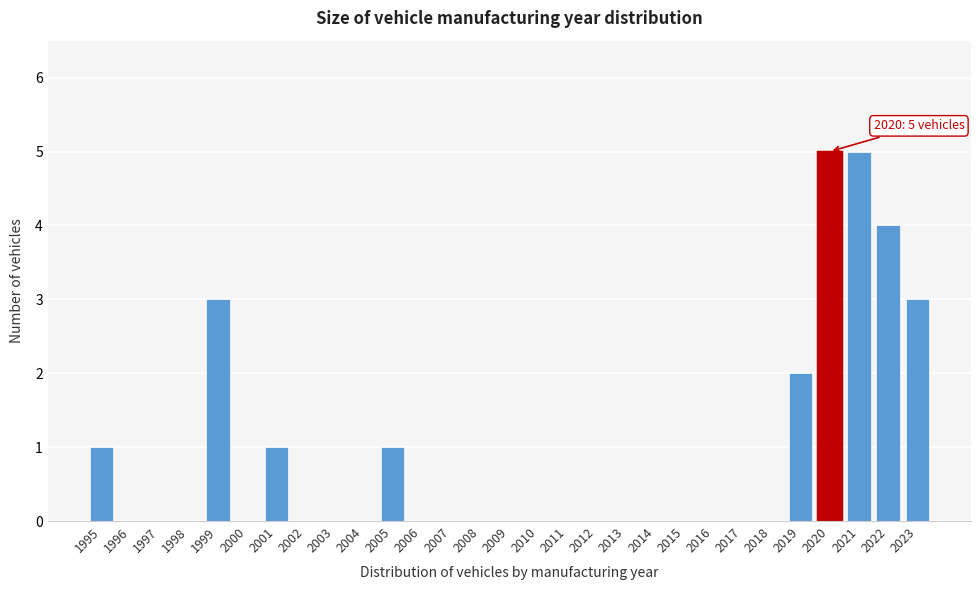

Reading right to left, extract all data points from this chart.

2023=3	2022=4	2021=5	2020=5	2019=2	2018=0	2017=0	2016=0	2015=0	2014=0	2013=0	2012=0	2011=0	2010=0	2009=0	2008=0	2007=0	2006=0	2005=1	2004=0	2003=0	2002=0	2001=1	2000=0	1999=3	1998=0	1997=0	1996=0	1995=1